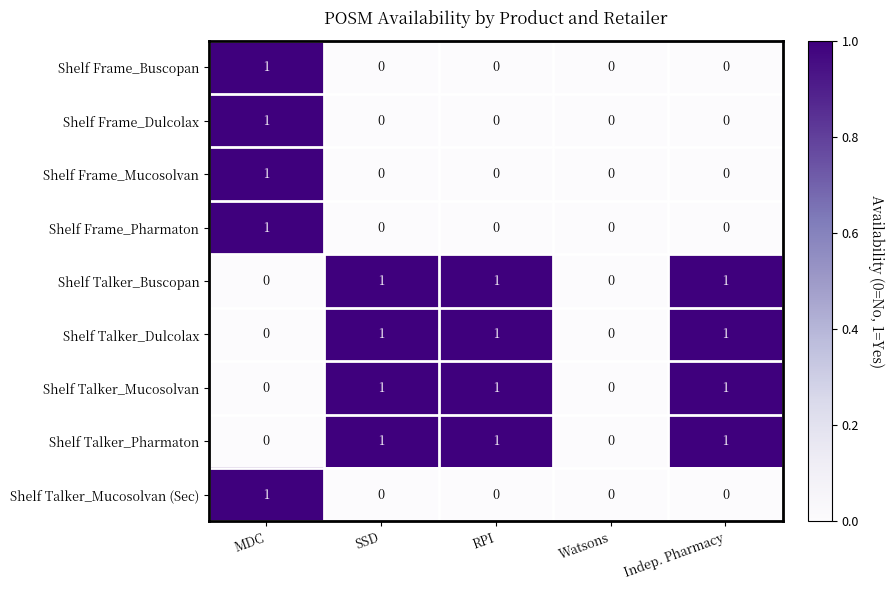

How many Shelf Talker_Buscopan values are between 0 and 1?

5